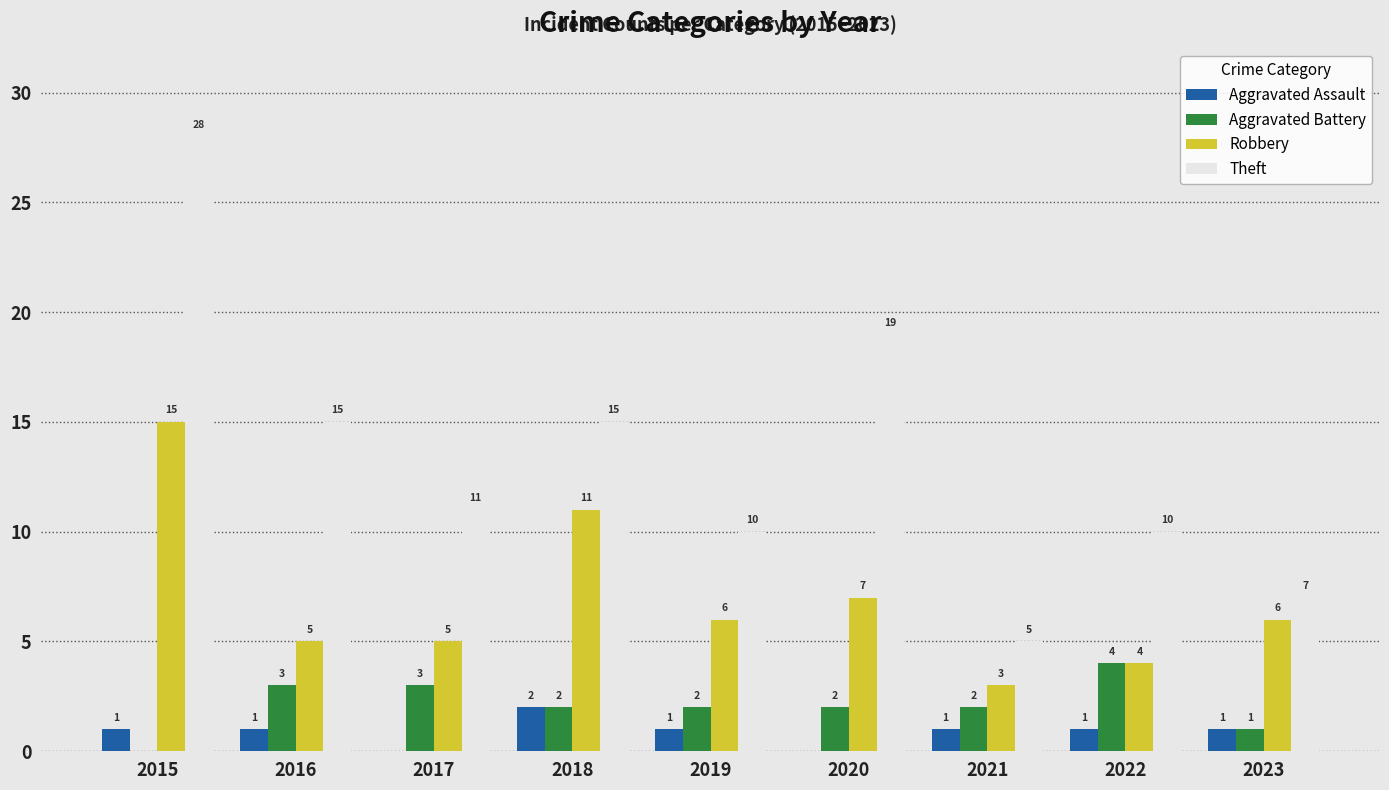

The value of Robbery at 2019 is 6. True or false?

True